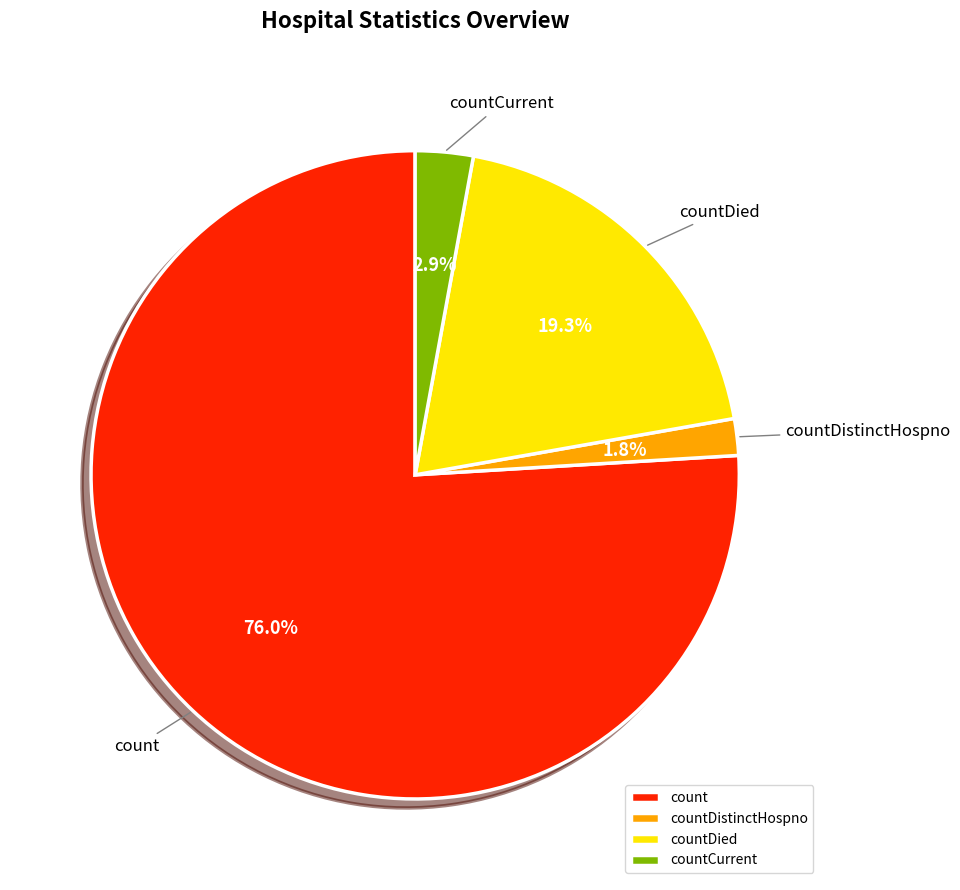

What percentage is the countDied slice, to the nearest percent?

19%